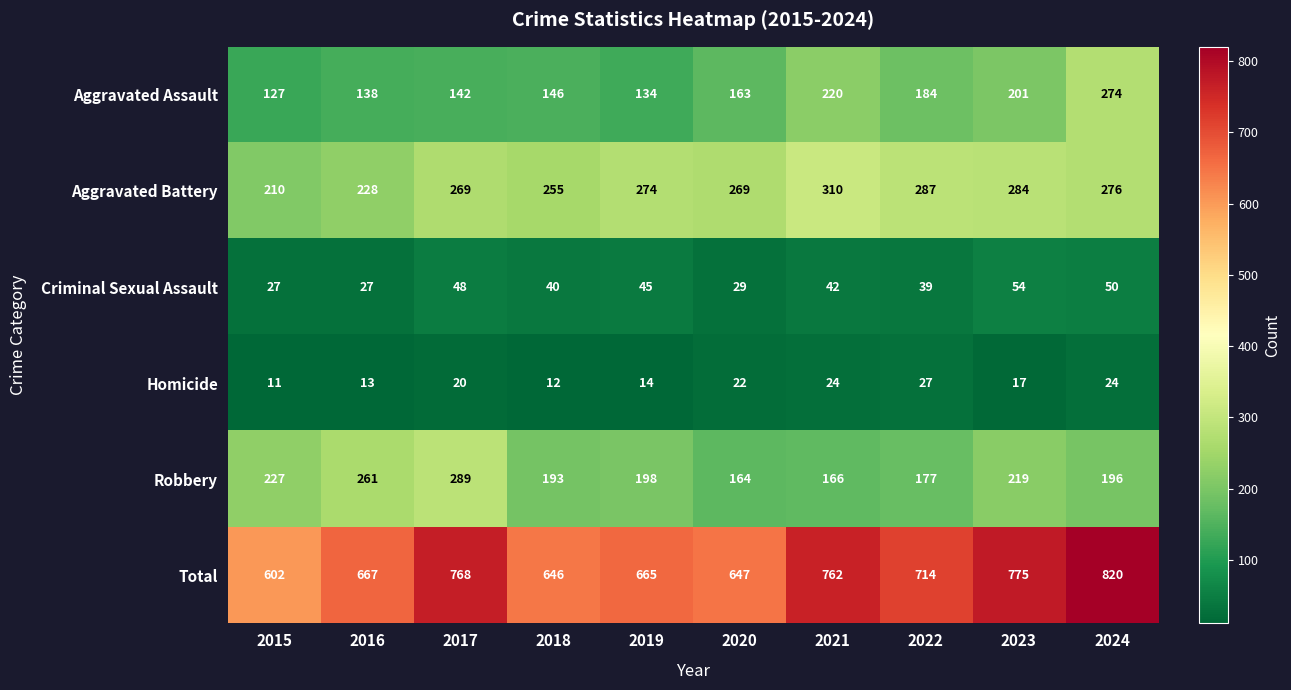

List the series in order of their peak value, highest first.

Total, Aggravated Battery, Robbery, Aggravated Assault, Criminal Sexual Assault, Homicide